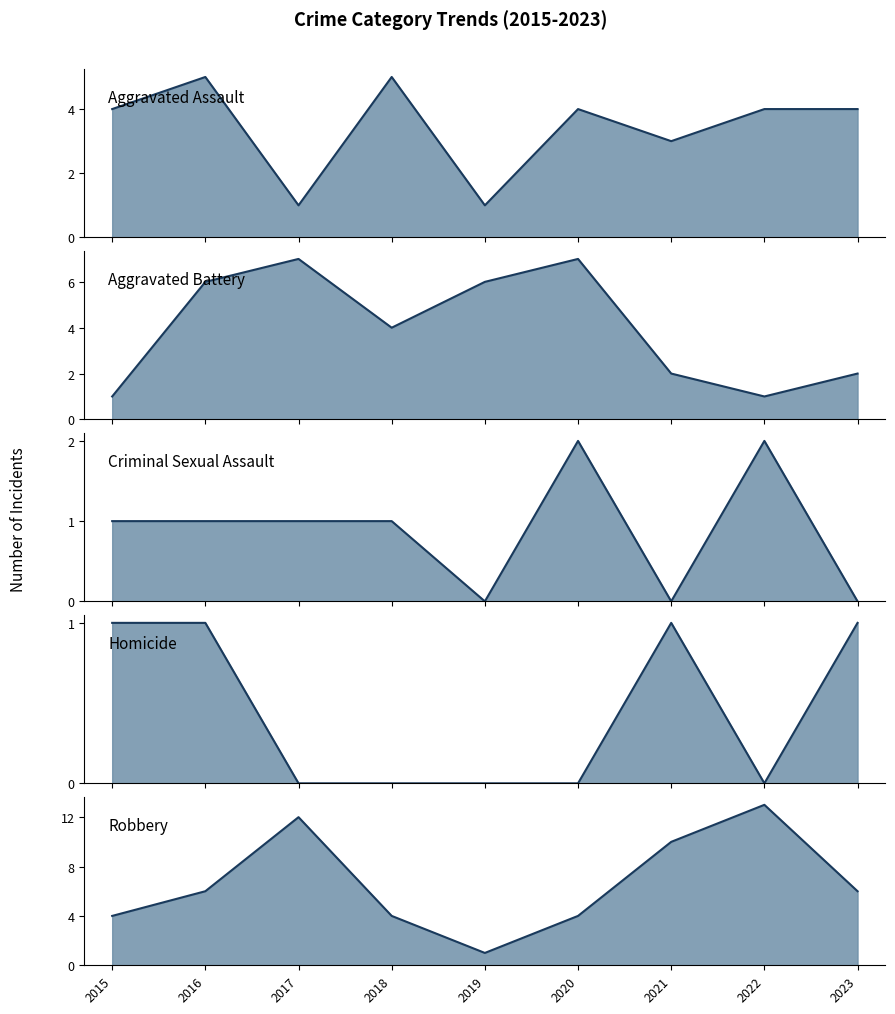

How many Aggravated Battery line values are between 2 and 6?

5